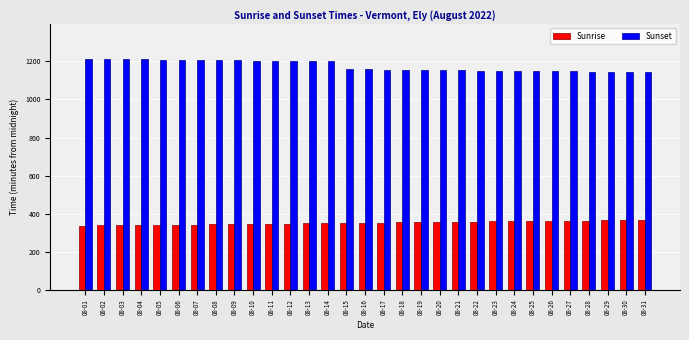

What is the maximum value shown in the chart?

1213